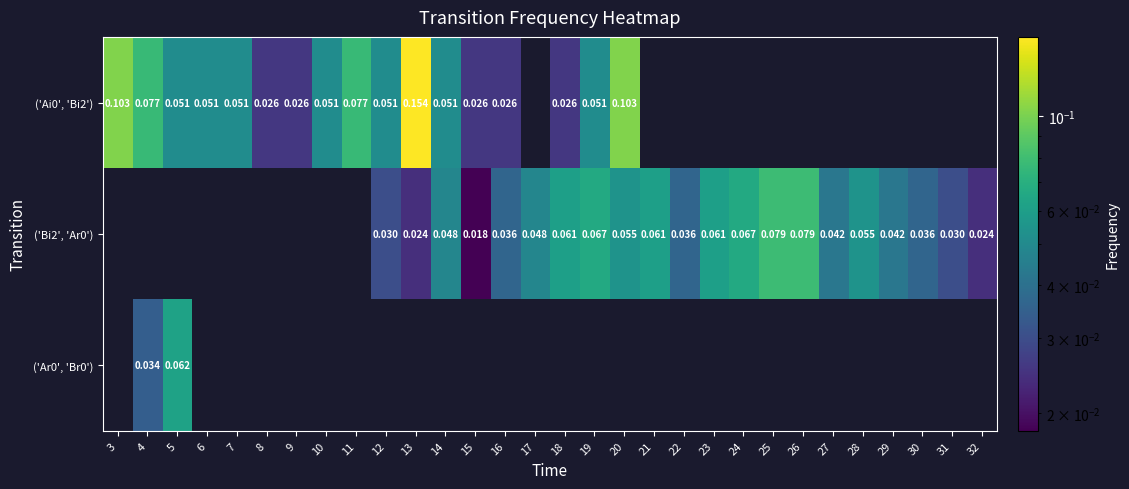

What is the greatest value displayed?

0.2